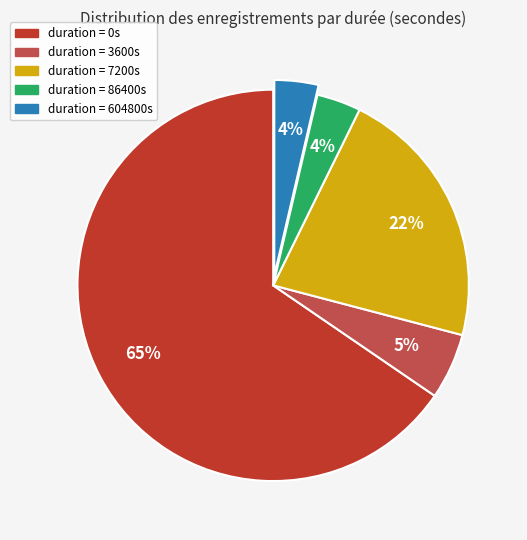

Do duration = 0s and duration = 86400s together represent more than half of the pie?

Yes